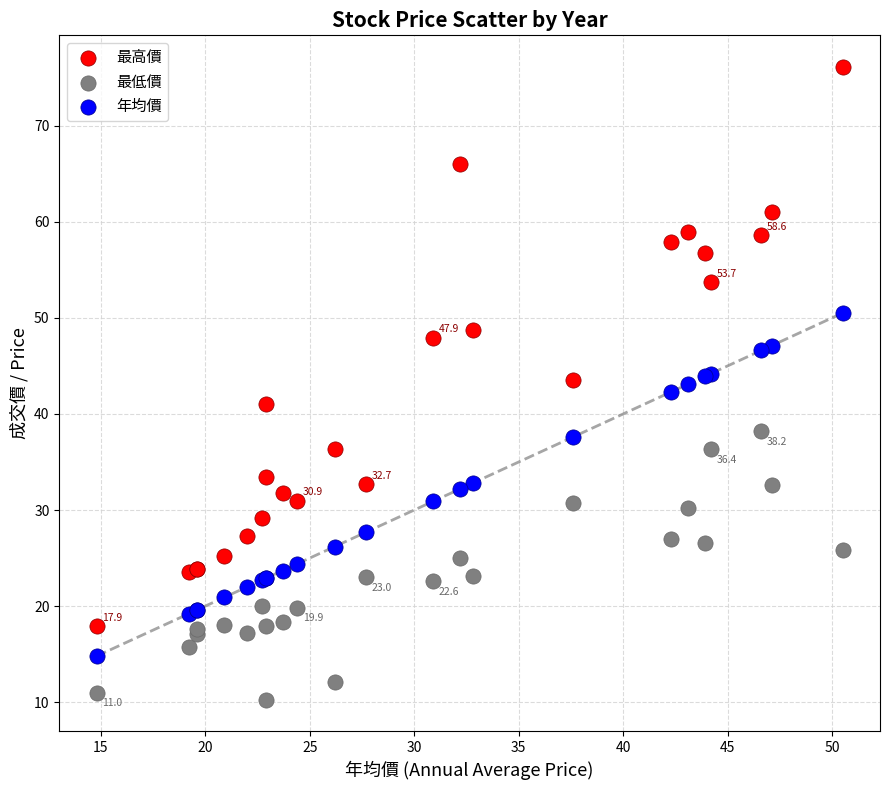

Which series has the largest Y range (max minus min)?

最高價